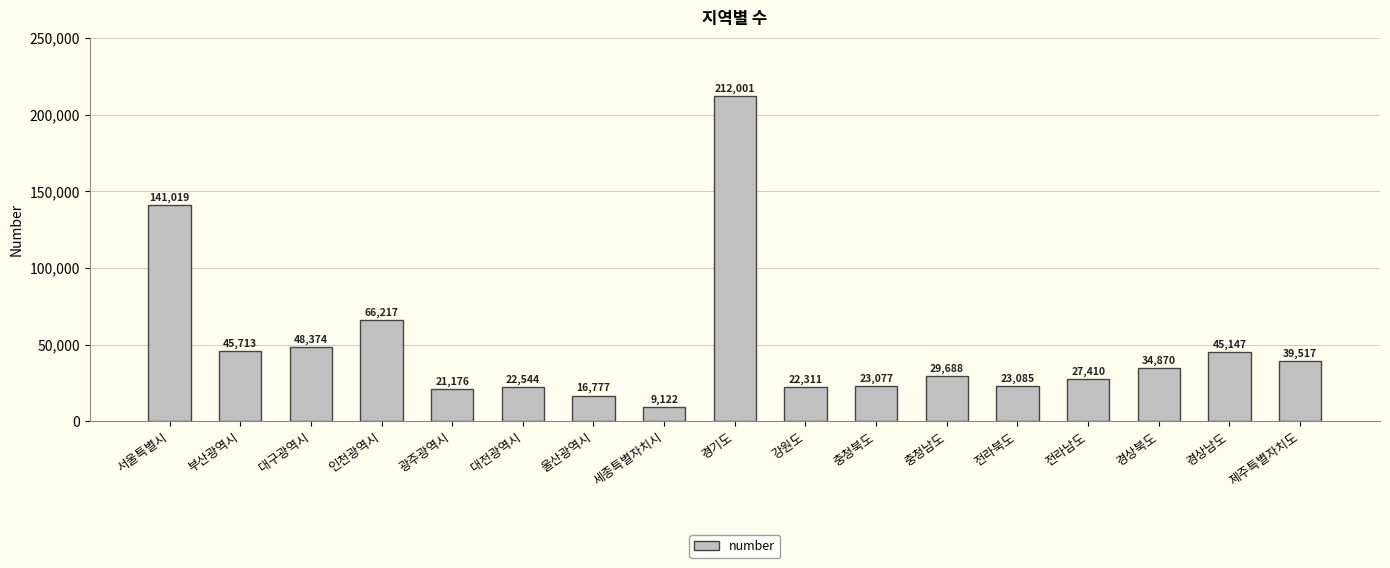

At which label does the data first exceed 29688?

서울특별시